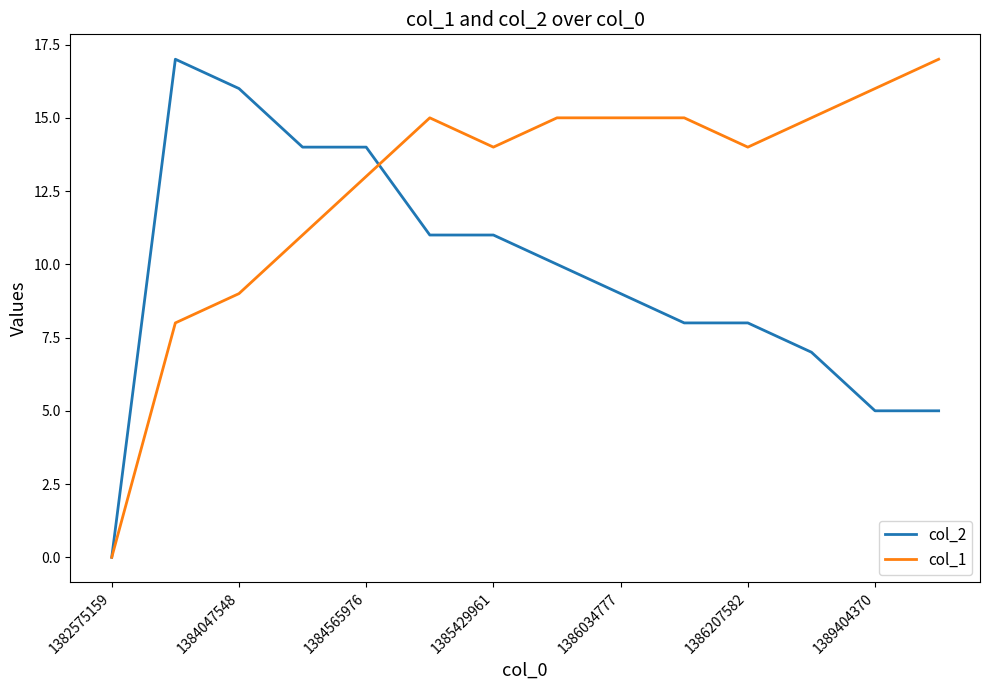

Which series has the largest total across all categories?

col_1